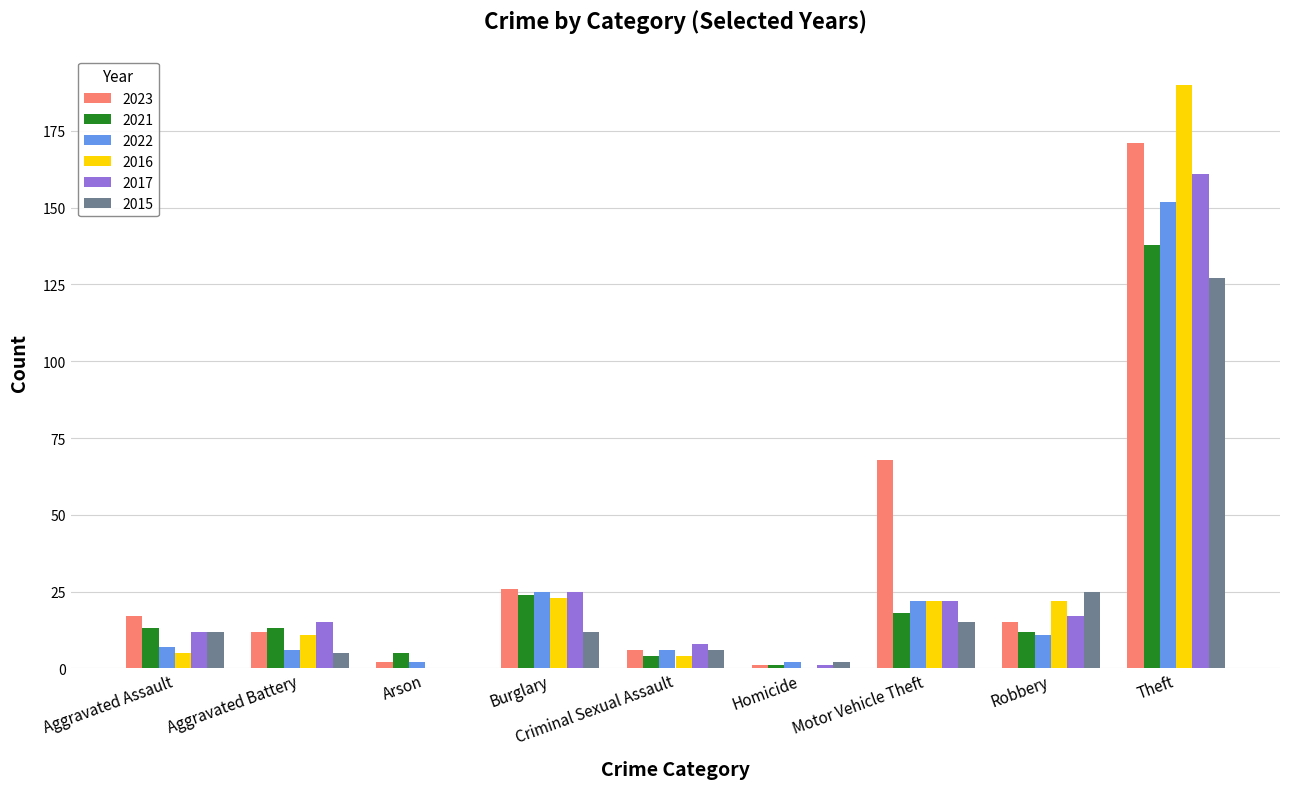

True or false: 2022 has a value of 74 at Theft.

False